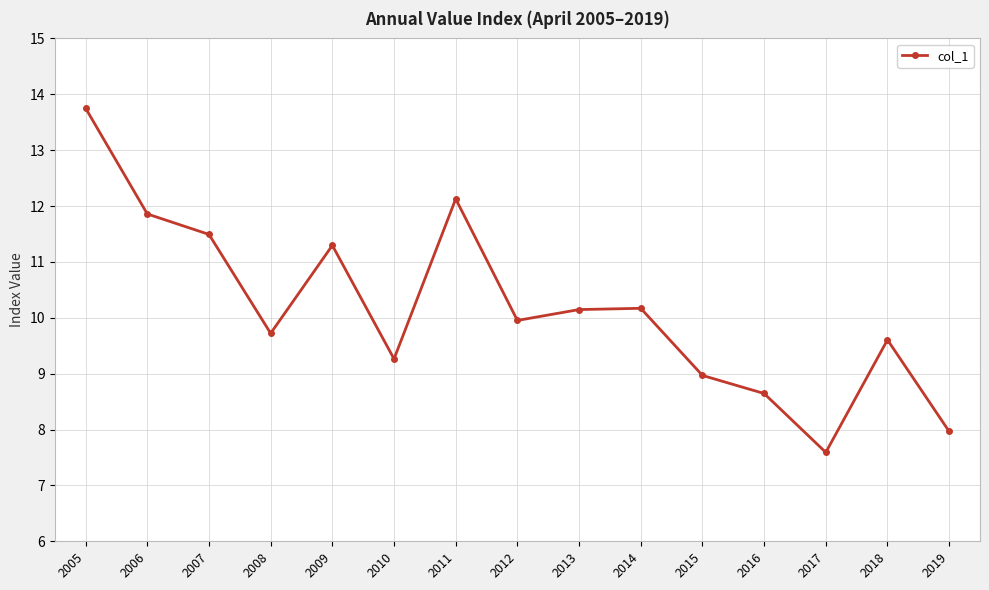

What is the approximate value at 2009?

11.3